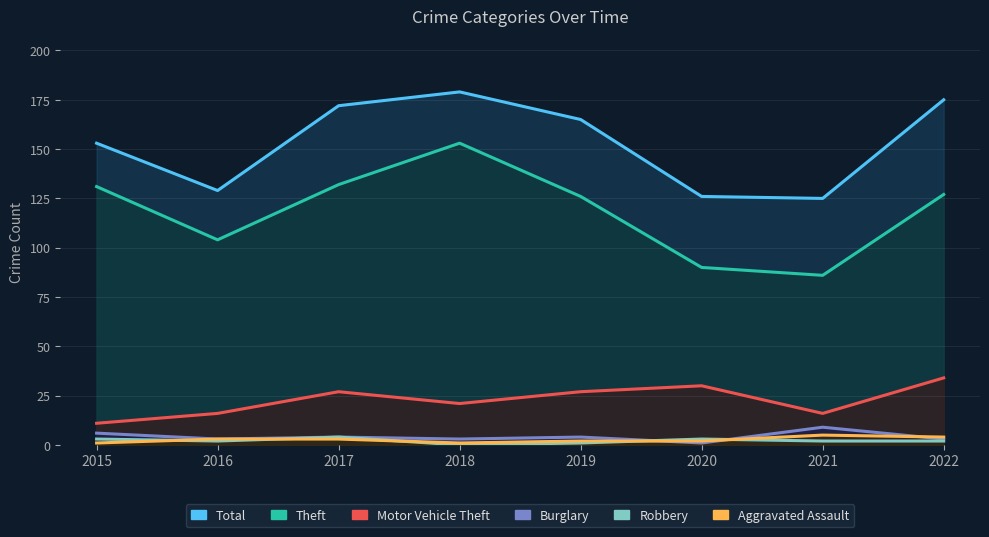

The Motor Vehicle Theft series shows 16 at 2016. True or false?

True